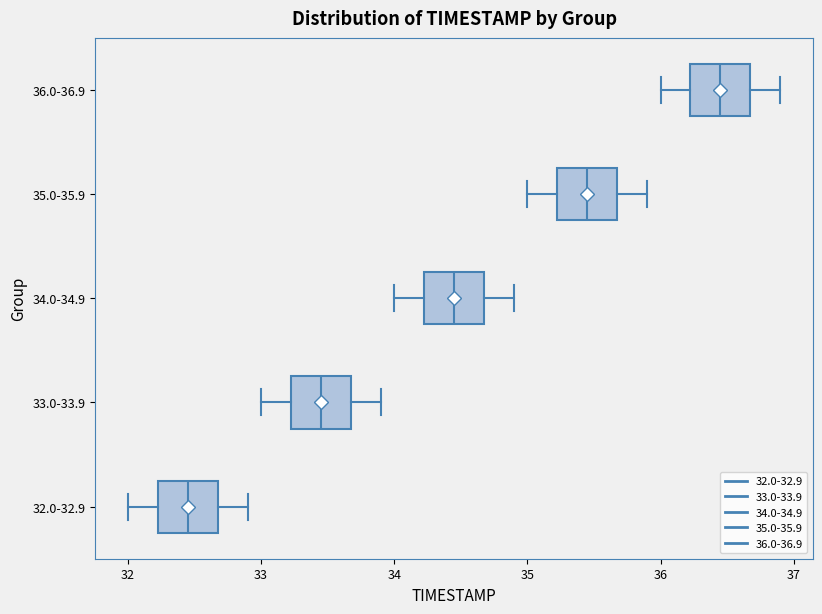

Reading bottom to top, read every box against the x-axis: the position of its median line, the range the box covers, and the ends of its whiskers. The values are not printed on the chart, so give them approximately, as read against the axis.

32.0-32.9: median 32.5, box 32.2 to 32.7, whiskers 32.0 to 32.9
33.0-33.9: median 33.5, box 33.2 to 33.7, whiskers 33.0 to 33.9
34.0-34.9: median 34.5, box 34.2 to 34.7, whiskers 34.0 to 34.9
35.0-35.9: median 35.5, box 35.2 to 35.7, whiskers 35.0 to 35.9
36.0-36.9: median 36.5, box 36.2 to 36.7, whiskers 36.0 to 36.9